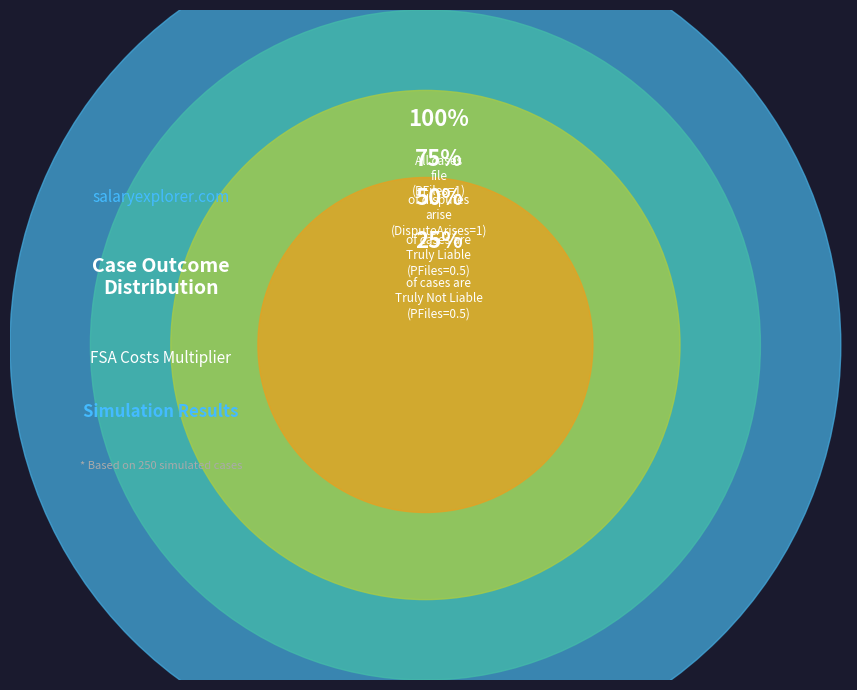

Which category has the biggest portion of the pie?

DisputeArises